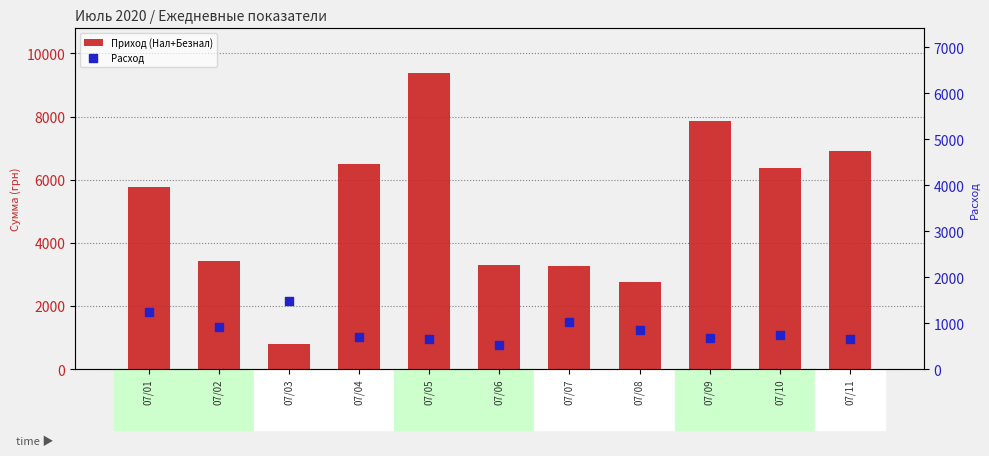

What is the total value across all series at 07/06?

3807